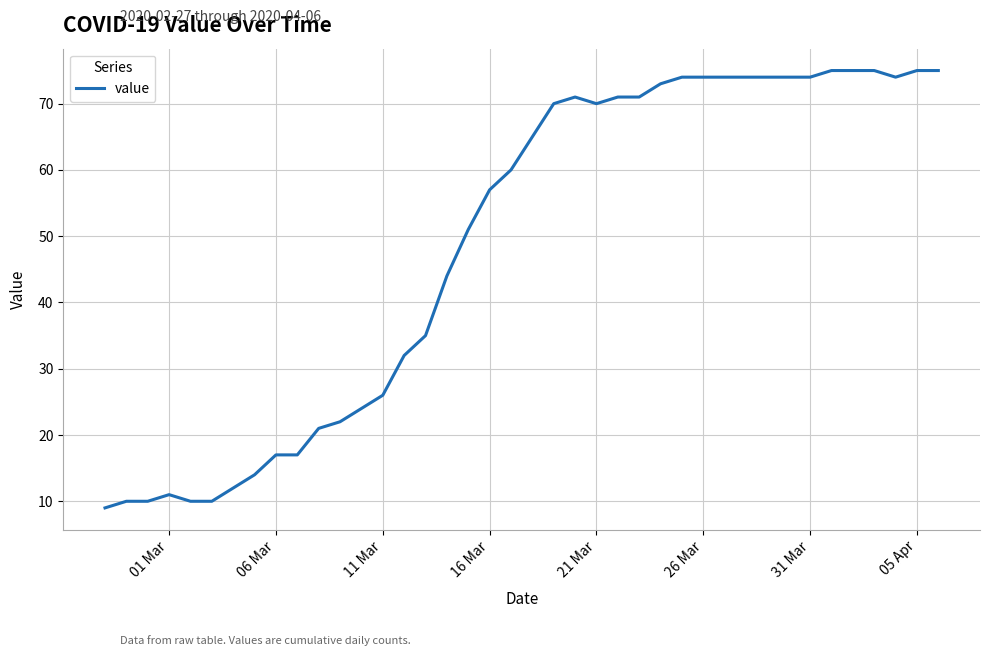

What is the greatest value displayed?

75